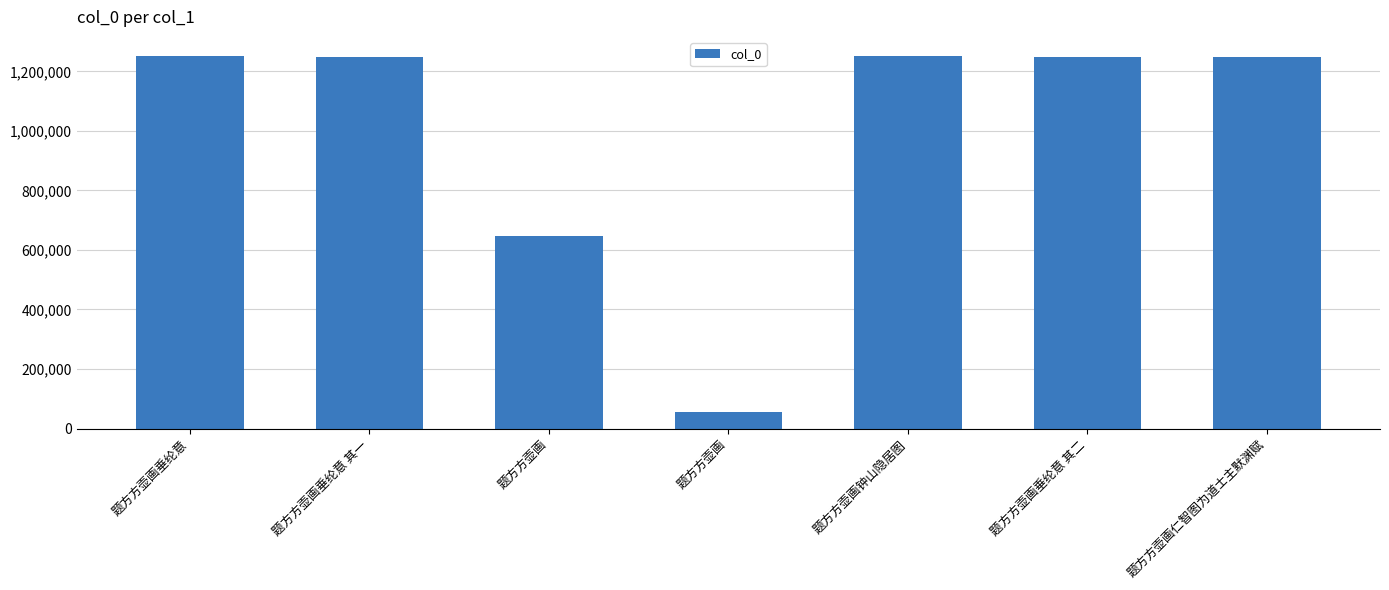

How many distinct data groups are displayed?

1